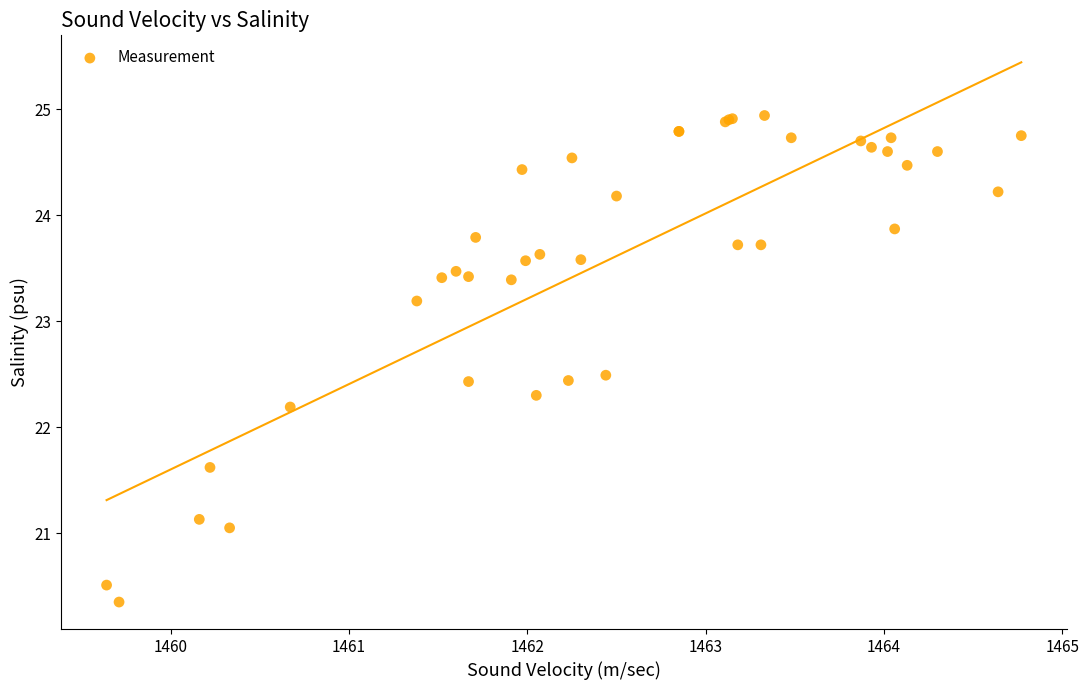

What Y value in the scatter plot is closest to 22?

22.2